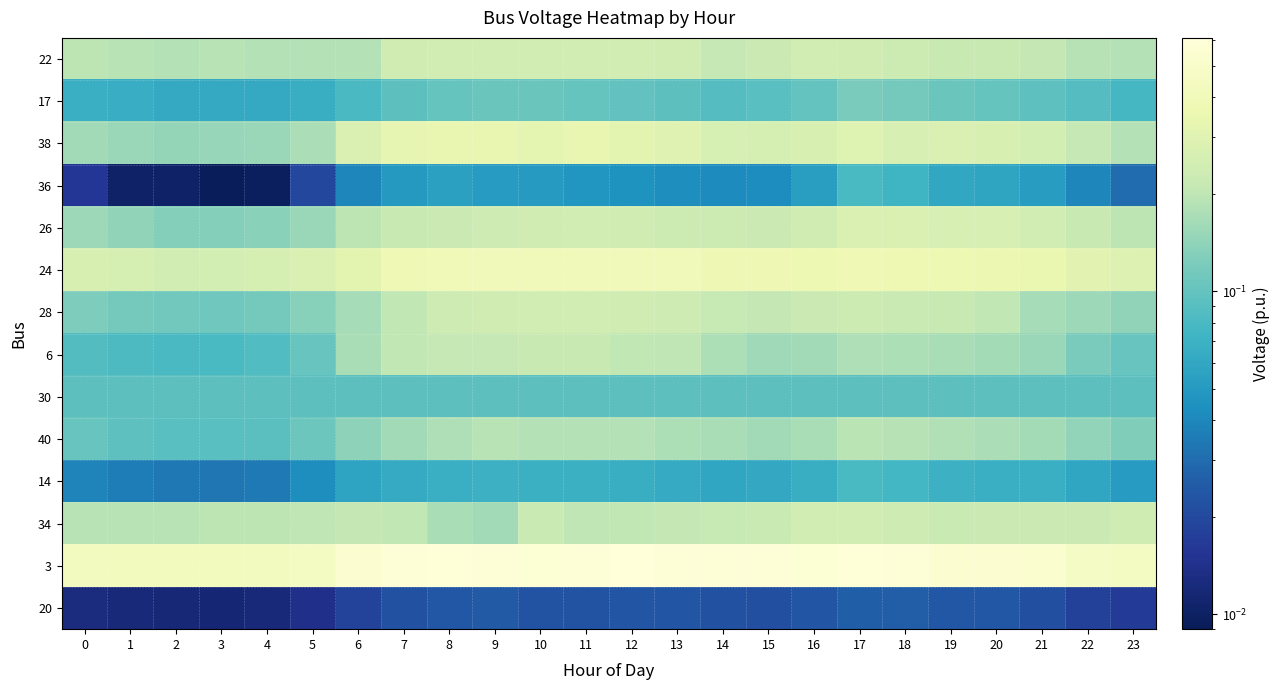

Reading left to right, what are all the values shown in this chart?

22: 0=0.2	1=0.2	2=0.2	3=0.2	4=0.2	5=0.2	6=0.2	7=0.2	8=0.2	9=0.2	10=0.2	11=0.2	12=0.2	13=0.2	14=0.2	15=0.2	16=0.2	17=0.2	18=0.2	19=0.2	20=0.2	21=0.2	22=0.2	23=0.2
17: 0=0.1	1=0.1	2=0.1	3=0.1	4=0.1	5=0.1	6=0.1	7=0.1	8=0.1	9=0.1	10=0.1	11=0.1	12=0.1	13=0.1	14=0.1	15=0.1	16=0.1	17=0.1	18=0.1	19=0.1	20=0.1	21=0.1	22=0.1	23=0.1
38: 0=0.2	1=0.2	2=0.1	3=0.2	4=0.2	5=0.2	6=0.3	7=0.3	8=0.3	9=0.3	10=0.3	11=0.3	12=0.3	13=0.3	14=0.3	15=0.3	16=0.3	17=0.3	18=0.3	19=0.3	20=0.3	21=0.3	22=0.2	23=0.2
36: 0=0.0	1=0.0	2=0.0	3=0.0	4=0.0	5=0.0	6=0.0	7=0.0	8=0.1	9=0.1	10=0.1	11=0.0	12=0.0	13=0.0	14=0.0	15=0.0	16=0.1	17=0.1	18=0.1	19=0.1	20=0.1	21=0.1	22=0.0	23=0.0
26: 0=0.2	1=0.1	2=0.1	3=0.1	4=0.1	5=0.2	6=0.2	7=0.2	8=0.2	9=0.2	10=0.2	11=0.2	12=0.2	13=0.2	14=0.2	15=0.2	16=0.2	17=0.3	18=0.3	19=0.3	20=0.3	21=0.2	22=0.2	23=0.2
24: 0=0.3	1=0.3	2=0.2	3=0.3	4=0.3	5=0.3	6=0.3	7=0.4	8=0.4	9=0.4	10=0.4	11=0.4	12=0.4	13=0.4	14=0.4	15=0.4	16=0.4	17=0.4	18=0.4	19=0.4	20=0.4	21=0.3	22=0.3	23=0.3
28: 0=0.1	1=0.1	2=0.1	3=0.1	4=0.1	5=0.1	6=0.2	7=0.2	8=0.2	9=0.2	10=0.2	11=0.2	12=0.2	13=0.2	14=0.2	15=0.2	16=0.2	17=0.2	18=0.2	19=0.2	20=0.2	21=0.2	22=0.2	23=0.1
6: 0=0.1	1=0.1	2=0.1	3=0.1	4=0.1	5=0.1	6=0.2	7=0.2	8=0.2	9=0.2	10=0.2	11=0.2	12=0.2	13=0.2	14=0.2	15=0.2	16=0.2	17=0.2	18=0.2	19=0.2	20=0.2	21=0.2	22=0.1	23=0.1
30: 0=0.1	1=0.1	2=0.1	3=0.1	4=0.1	5=0.1	6=0.1	7=0.1	8=0.1	9=0.1	10=0.1	11=0.1	12=0.1	13=0.1	14=0.1	15=0.1	16=0.1	17=0.1	18=0.1	19=0.1	20=0.1	21=0.1	22=0.1	23=0.1
40: 0=0.1	1=0.1	2=0.1	3=0.1	4=0.1	5=0.1	6=0.1	7=0.2	8=0.2	9=0.2	10=0.2	11=0.2	12=0.2	13=0.2	14=0.2	15=0.2	16=0.2	17=0.2	18=0.2	19=0.2	20=0.2	21=0.2	22=0.1	23=0.1
14: 0=0.0	1=0.0	2=0.0	3=0.0	4=0.0	5=0.0	6=0.1	7=0.1	8=0.1	9=0.1	10=0.1	11=0.1	12=0.1	13=0.1	14=0.1	15=0.1	16=0.1	17=0.1	18=0.1	19=0.1	20=0.1	21=0.1	22=0.1	23=0.1
34: 0=0.2	1=0.2	2=0.2	3=0.2	4=0.2	5=0.2	6=0.2	7=0.2	8=0.2	9=0.2	10=0.2	11=0.2	12=0.2	13=0.2	14=0.2	15=0.2	16=0.2	17=0.3	18=0.2	19=0.2	20=0.2	21=0.2	22=0.2	23=0.2
3: 0=0.4	1=0.4	2=0.4	3=0.4	4=0.4	5=0.4	6=0.6	7=0.6	8=0.6	9=0.6	10=0.6	11=0.6	12=0.6	13=0.6	14=0.6	15=0.6	16=0.6	17=0.6	18=0.6	19=0.5	20=0.5	21=0.5	22=0.5	23=0.5
20: 0=0.0	1=0.0	2=0.0	3=0.0	4=0.0	5=0.0	6=0.0	7=0.0	8=0.0	9=0.0	10=0.0	11=0.0	12=0.0	13=0.0	14=0.0	15=0.0	16=0.0	17=0.0	18=0.0	19=0.0	20=0.0	21=0.0	22=0.0	23=0.0